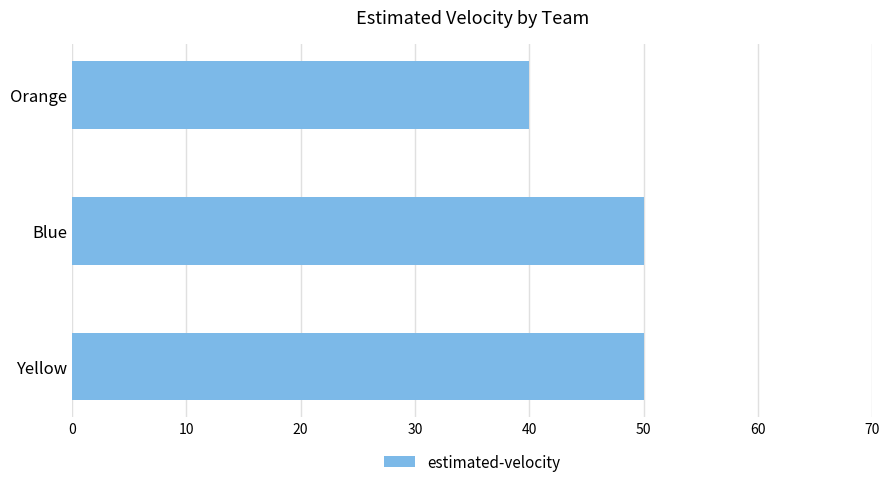

What is the approximate value at Yellow?

50